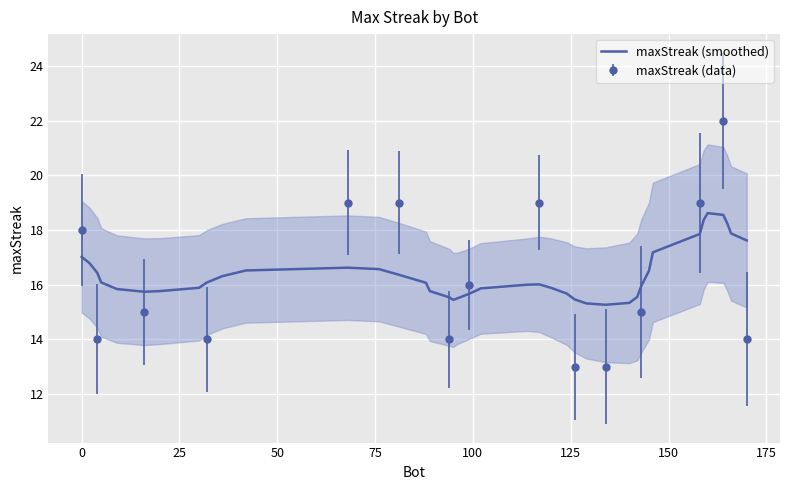

What is the highest value of the maxStreak (smoothed) series?

18.6